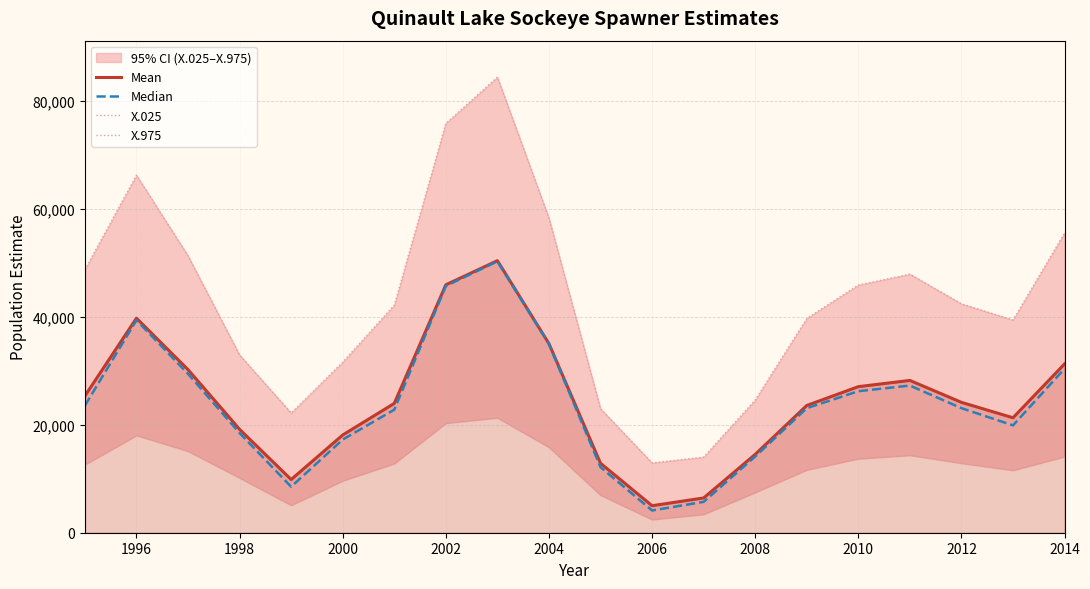

How many data points does each series have?

20